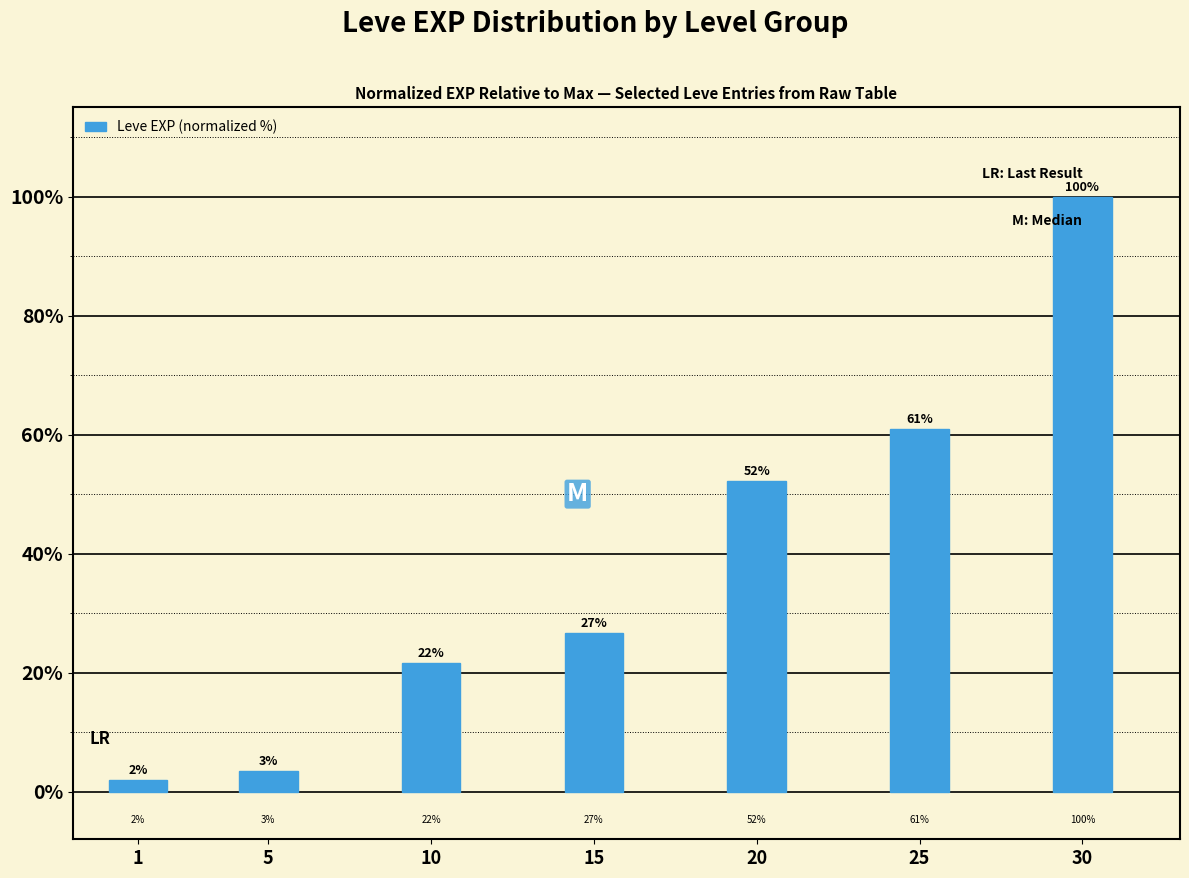

What is the ratio of the value at 10 to the value at 1?

11.2